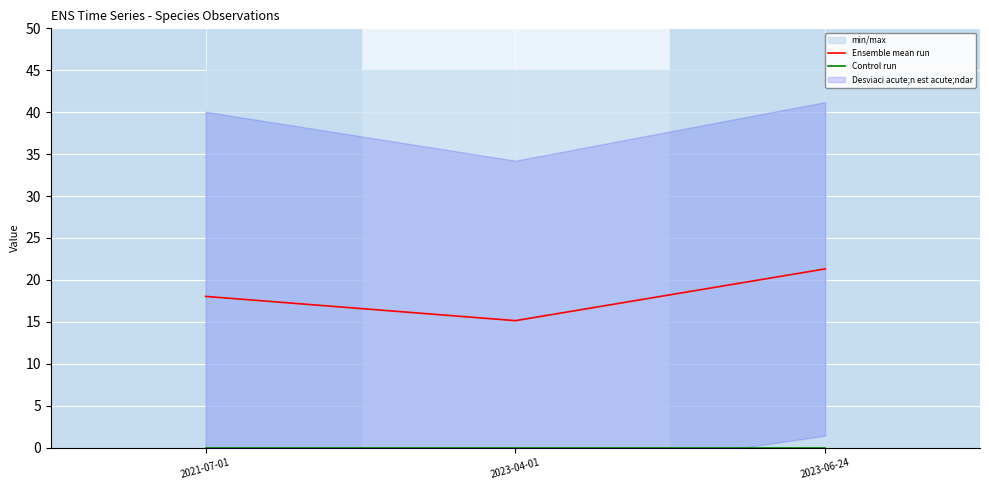

Reading left to right, list all the values displayed in this chart.

Ensemble mean run: 18.0	15.1	21.3
Control run: 0.0	0.0	0.0